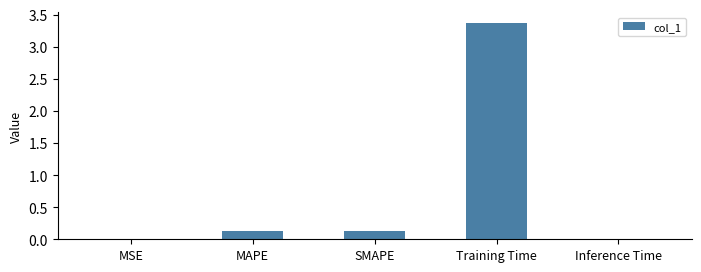

What is the sum of all values?

3.6